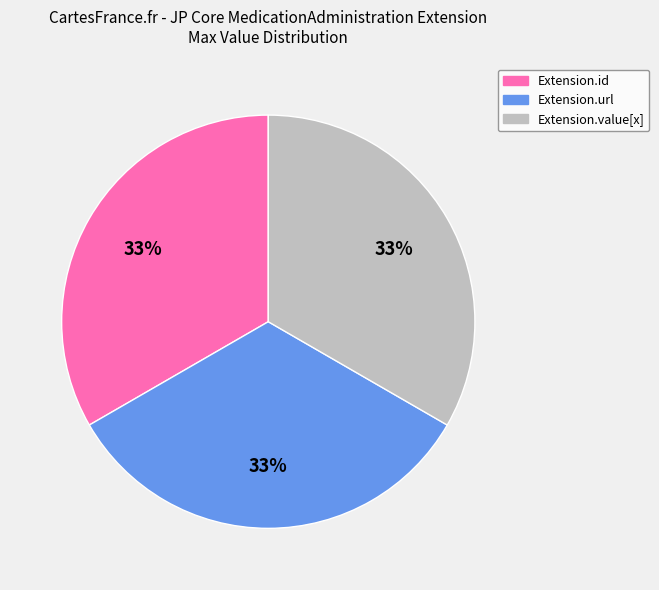

Is there any slice that represents more than half of the pie?

No